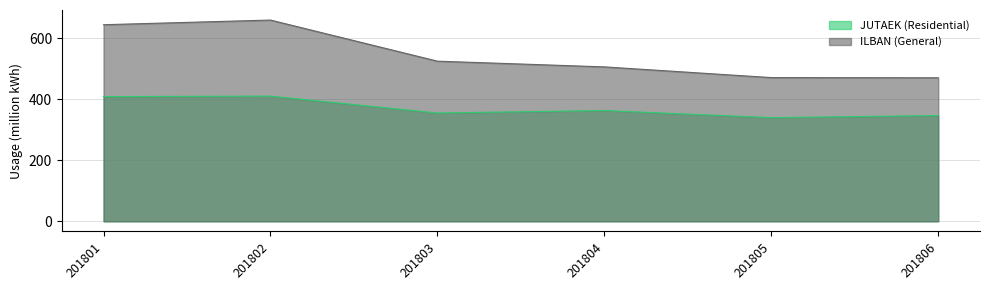

At which category does ILBAN (General) reach its first local peak?

201802